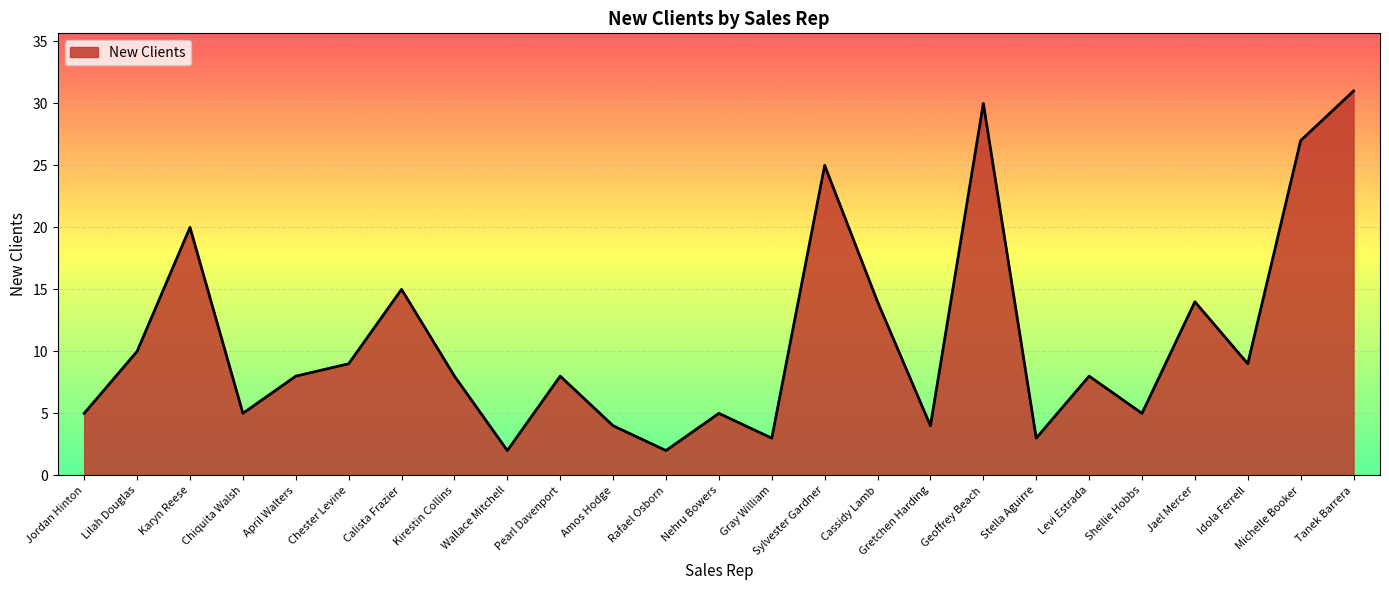

What position from the left is Chester Levine?

6